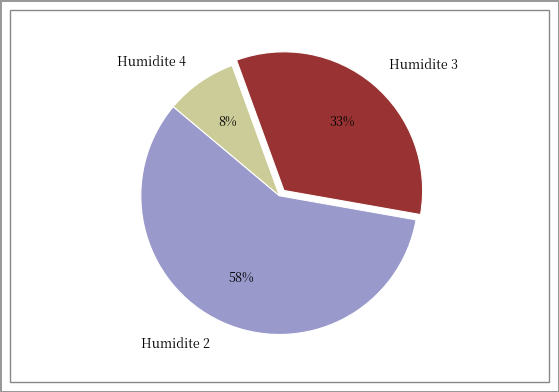

Rank the categories by value from lowest to highest.

Humidite 4, Humidite 3, Humidite 2